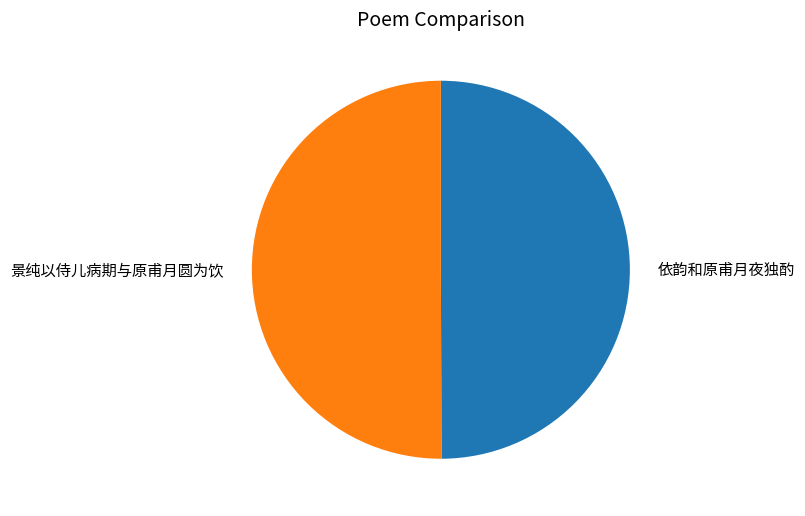

Is there any slice that represents more than half of the pie?

Yes